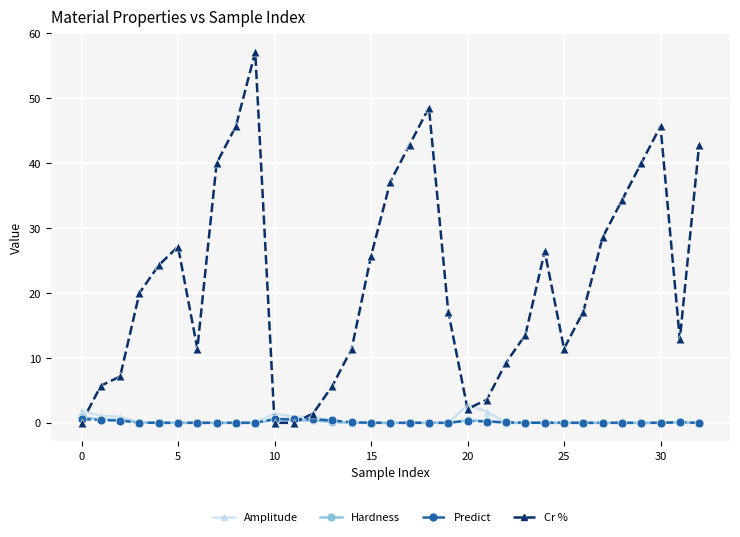

At how many categories does at least one series exceed 24?

15